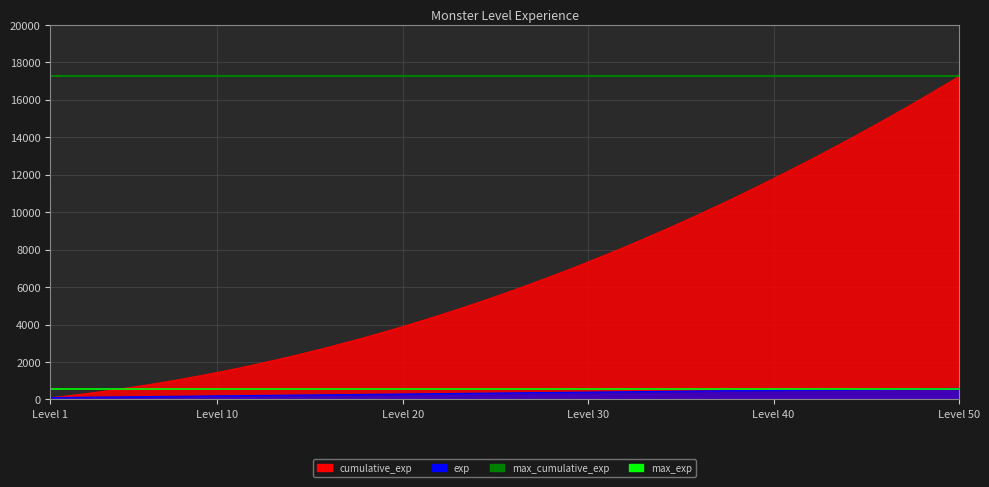

Which has a higher value, Level 10 or Level 1?

Level 10